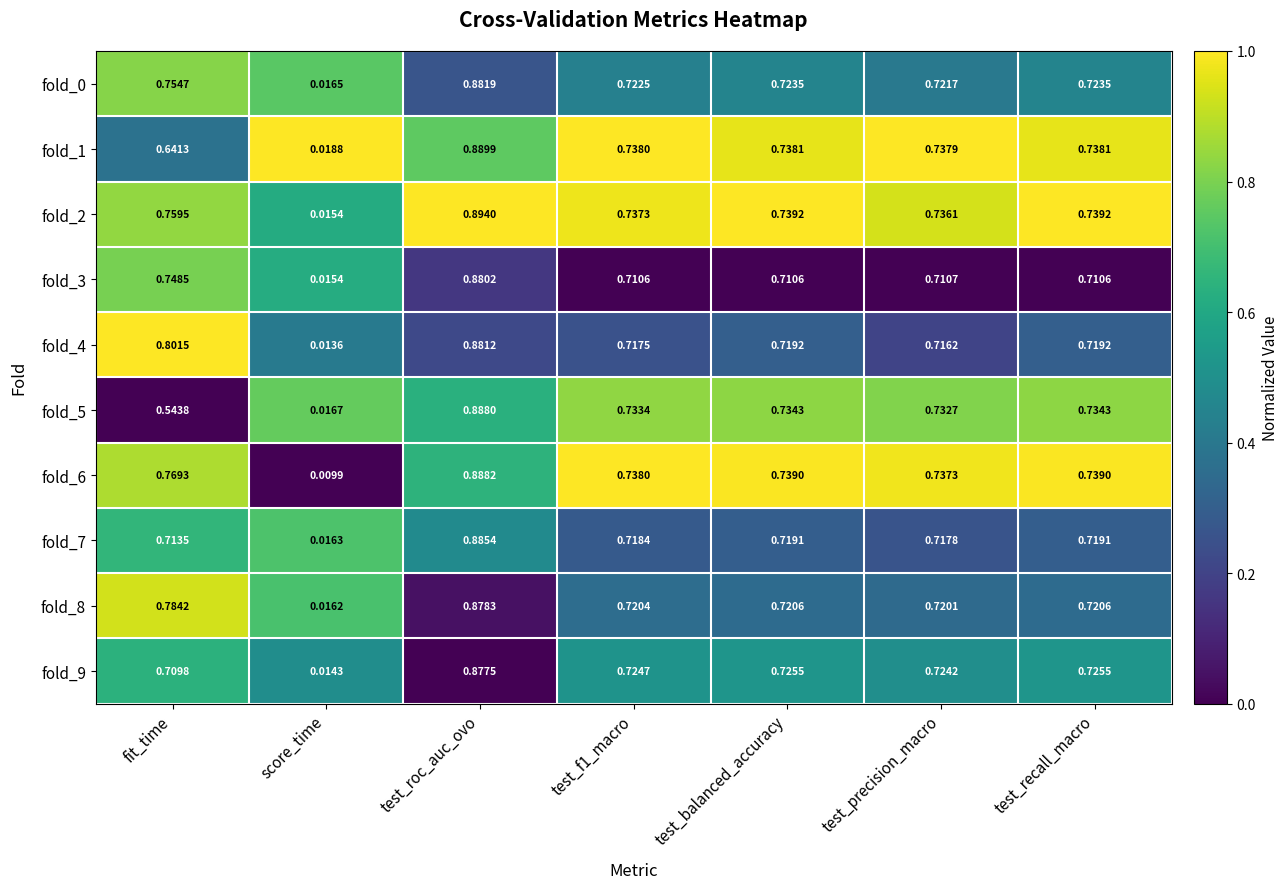

Which category has the lowest value in the fold_7 series?

score_time